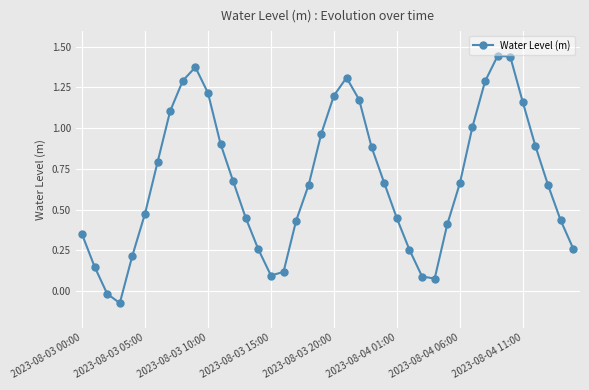

How many points are lower than both their immediate neighbors (excluding endpoints)?

3